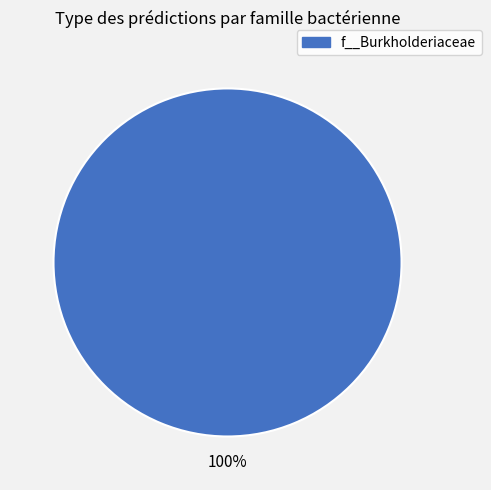

Is there any slice that represents more than half of the pie?

Yes